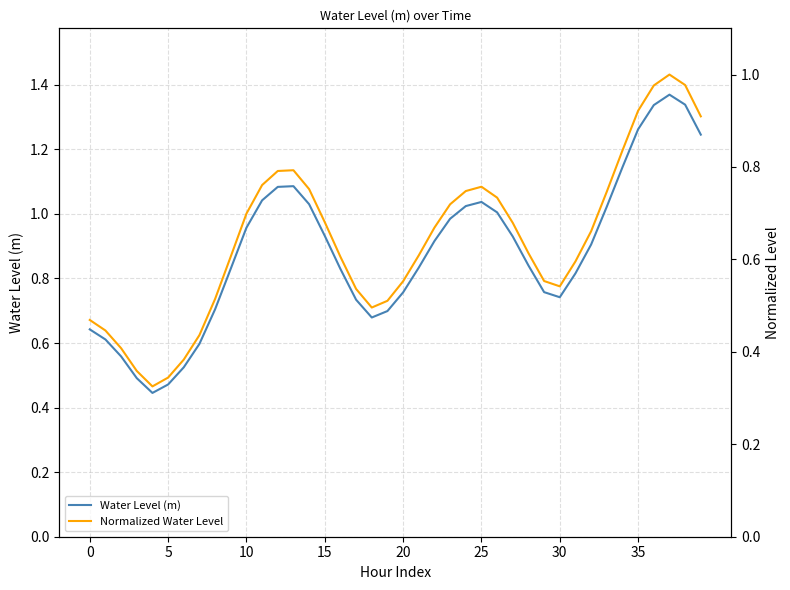

What is the total value across all series at 23?

1.7